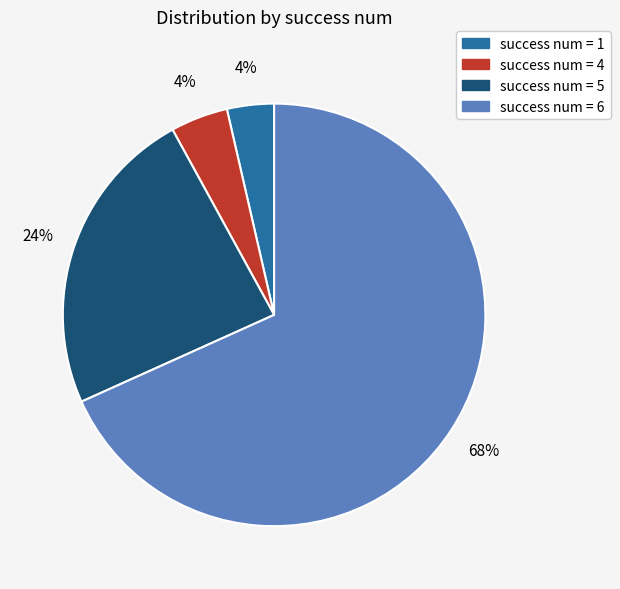

Is there a majority slice in this chart?

Yes